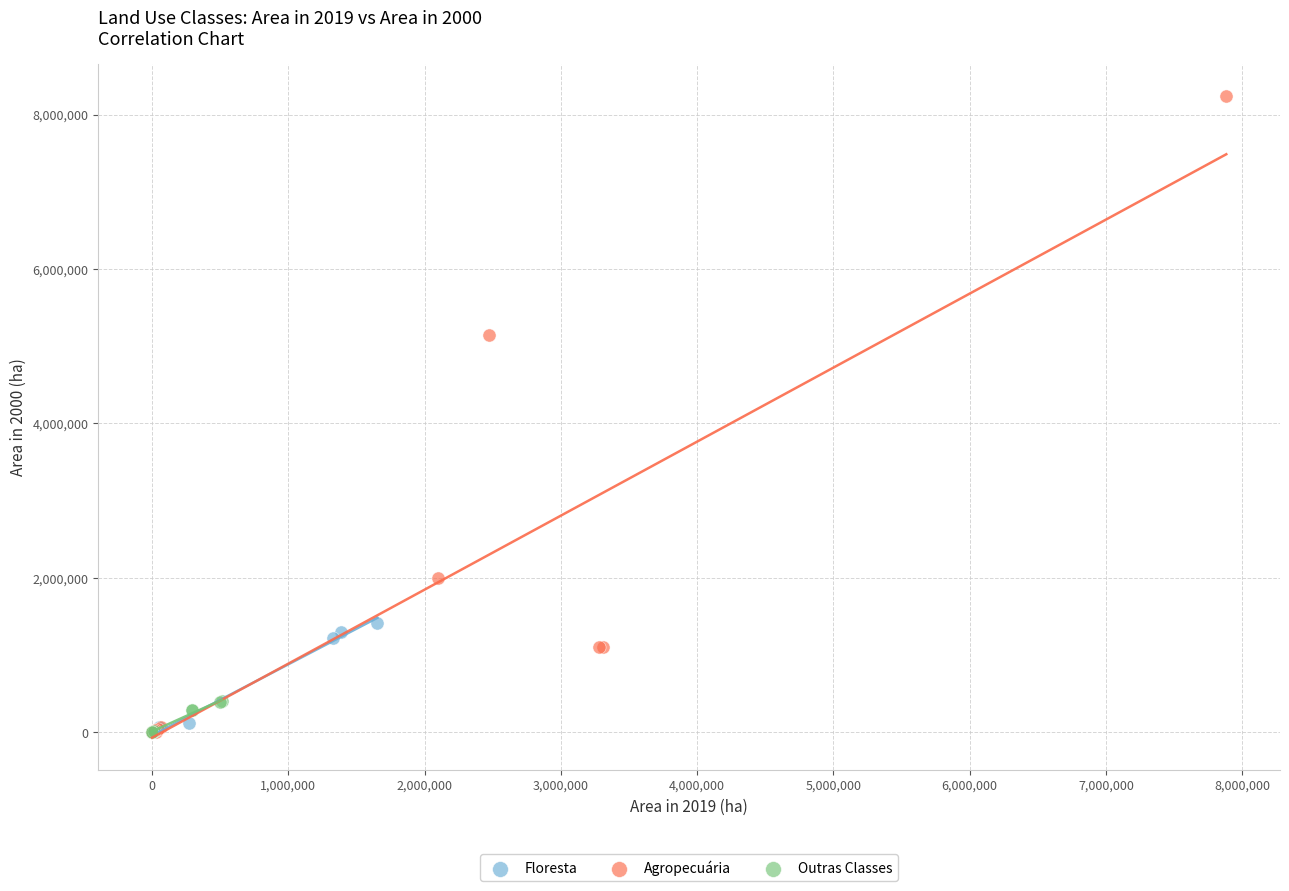

Which series has the widest spread of Y values?

Agropecuária